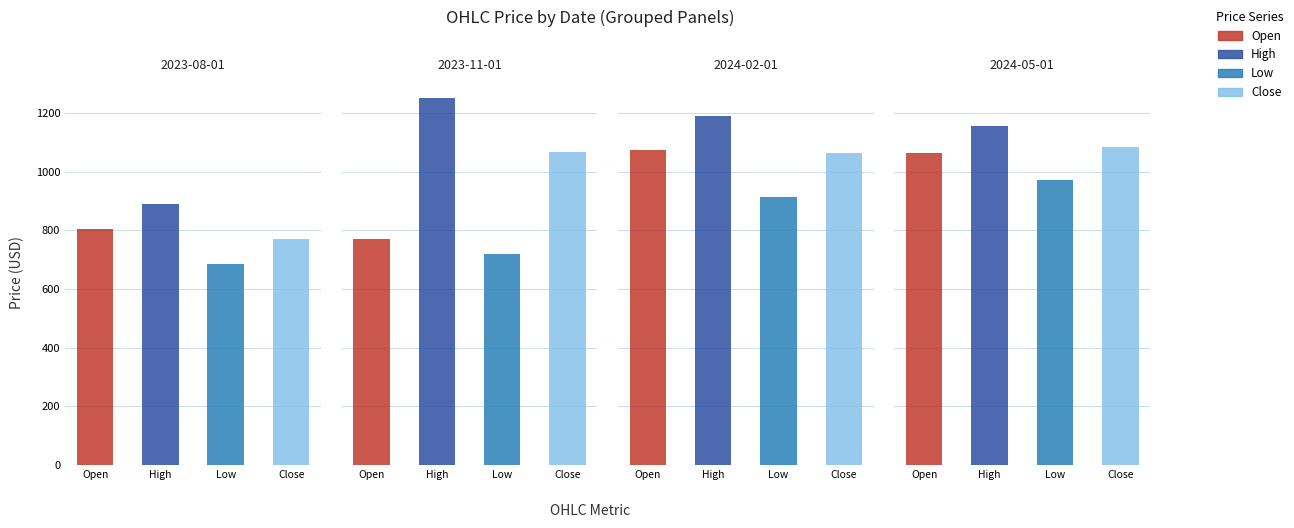

At which label does Low reach its peak?

2024-05-01